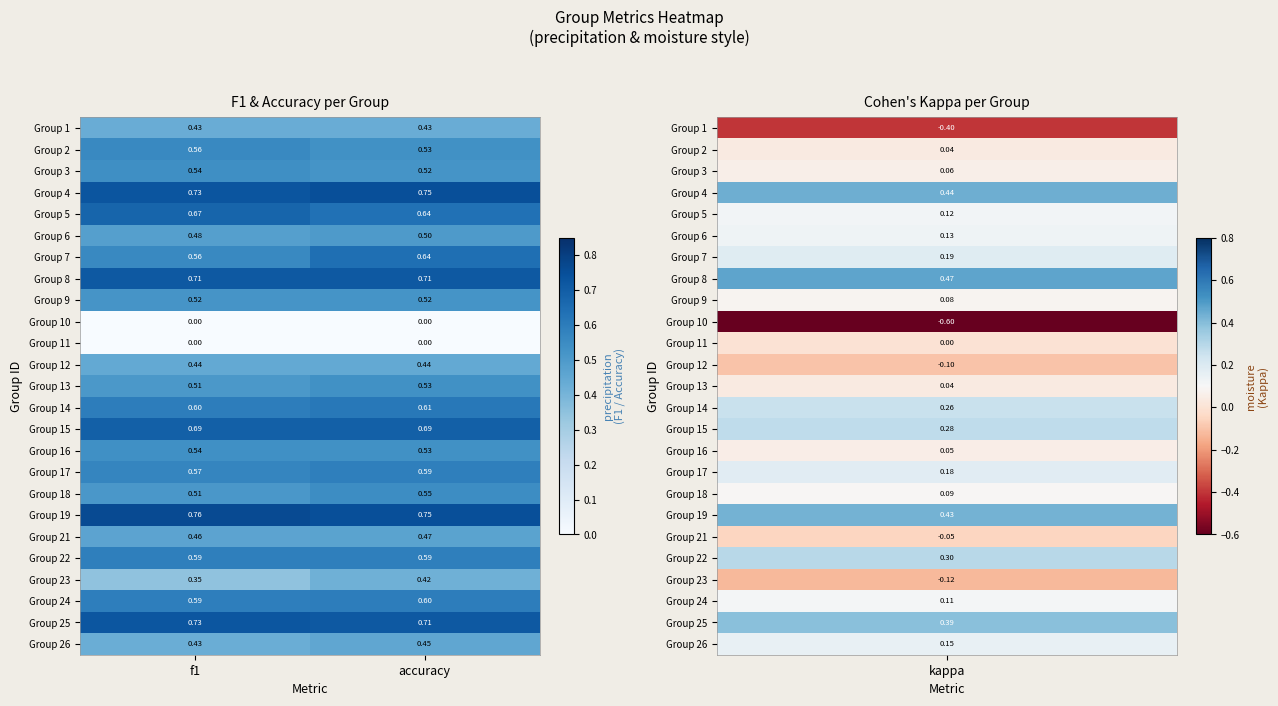

At which label does Group 14 reach its peak?

accuracy